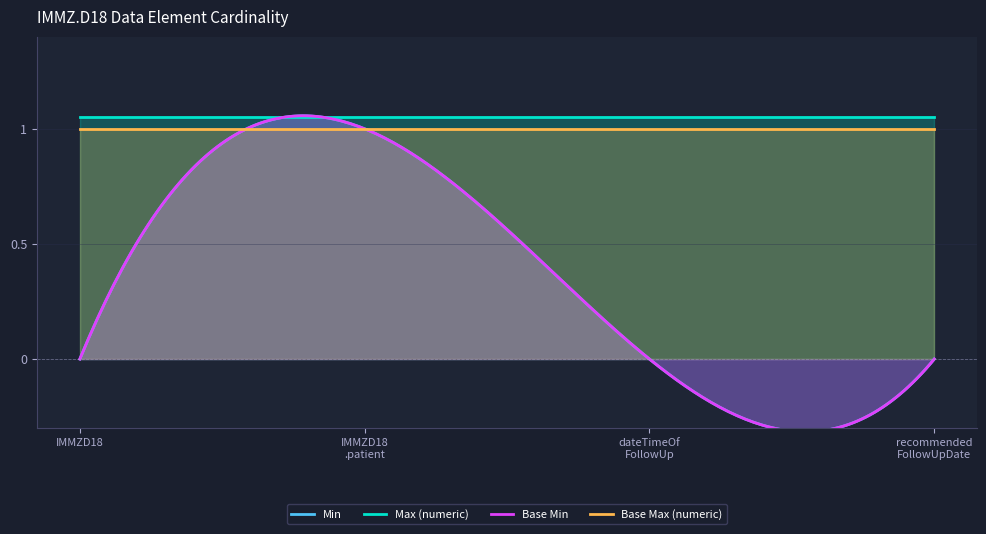

Count the number of categories in the chart.

4